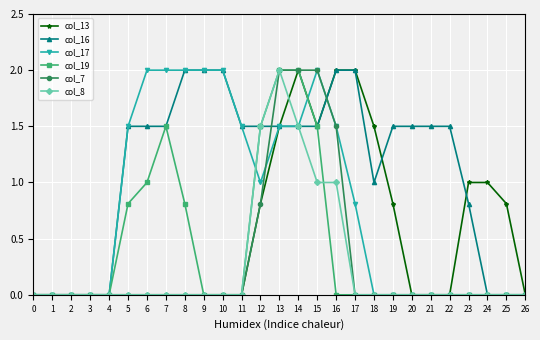

What is the total value across all series at 24?

1.0